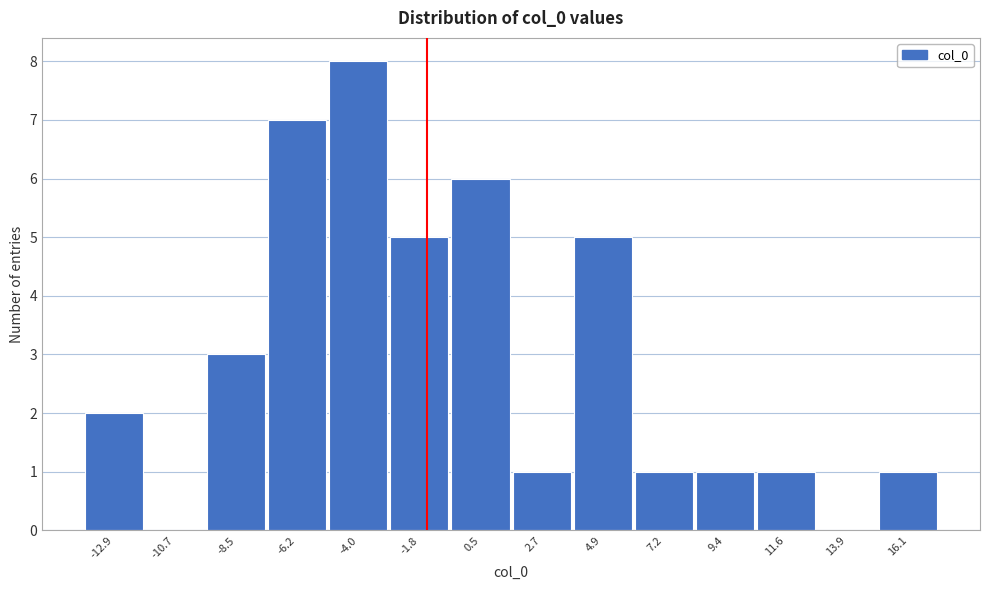

Reading left to right, extract all data points from this chart.

-12.9=2	-10.7=0	-8.5=3	-6.2=7	-4.0=8	-1.8=5	0.5=6	2.7=1	4.9=5	7.2=1	9.4=1	11.6=1	13.9=0	16.1=1